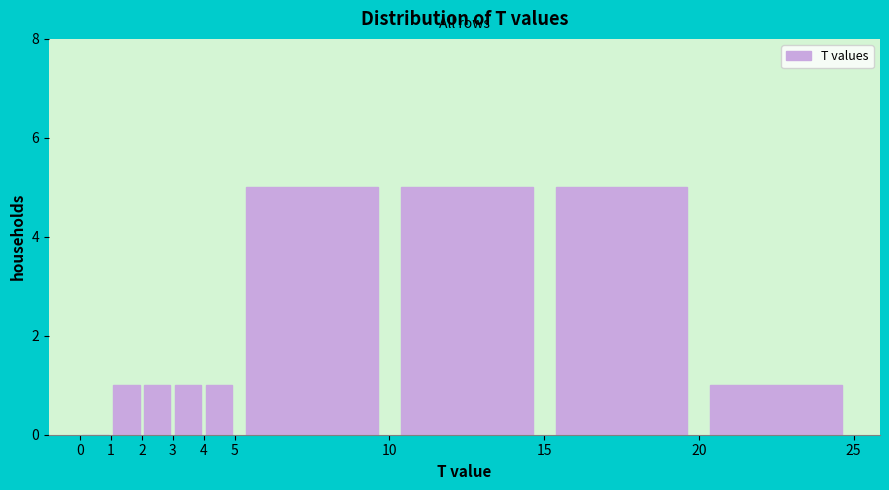

How tall is the bar that spans 15 to 20 on the x-axis? The values are not printed on the chart, so give them approximately, as read against the axis.

5